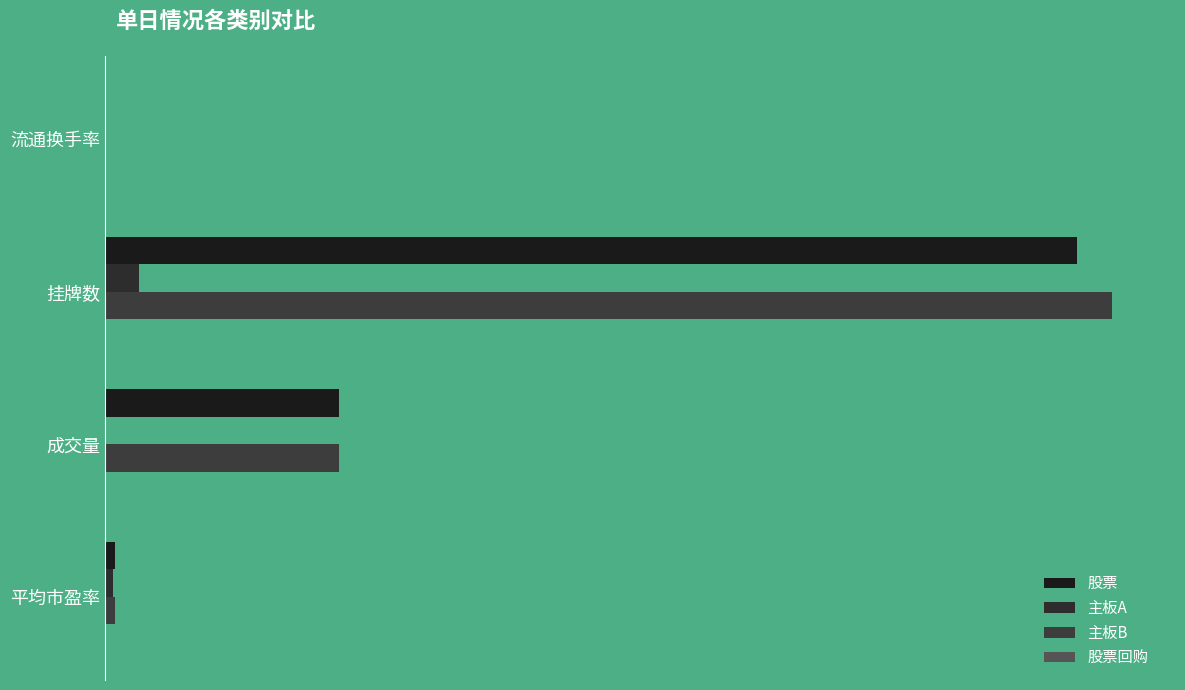

Reading left to right, extract all data points from this chart.

股票: 14.8	349.8	1455.0	1.0
主板A: 11.7	0.7	51.0	0.4
主板B: 14.8	350.5	1506.0	1.0
股票回购: 0.0	0.7	0.0	0.0